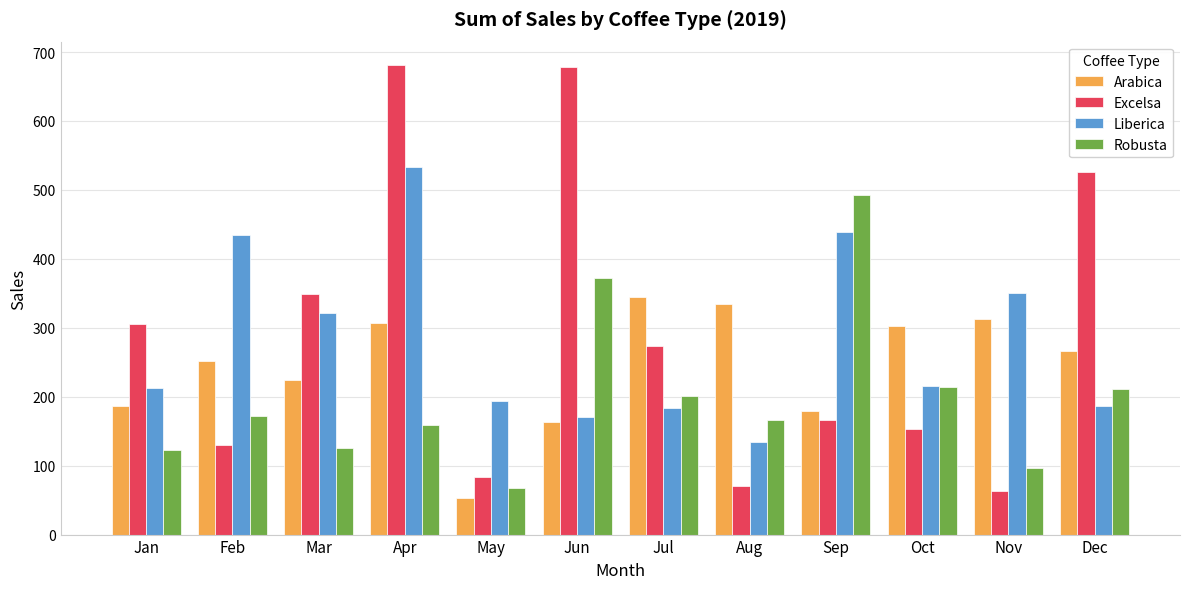

Between Mar and Nov, which series saw the biggest shift?

Excelsa